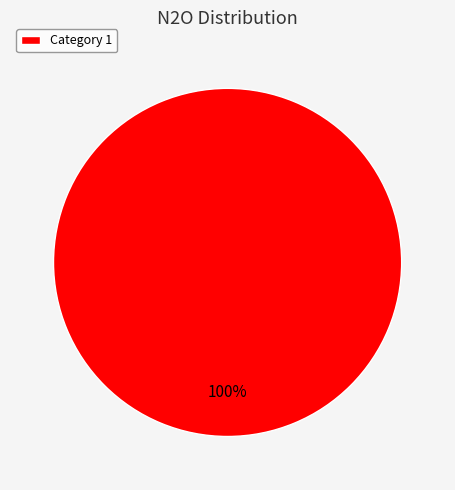

True or false: Category 1 accounts for 100% of the total.

True